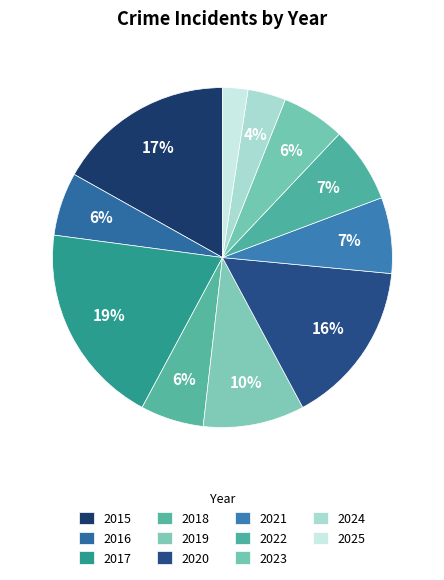

To the nearest percent, what is the difference between the largest and smallest slice percentages?

17%